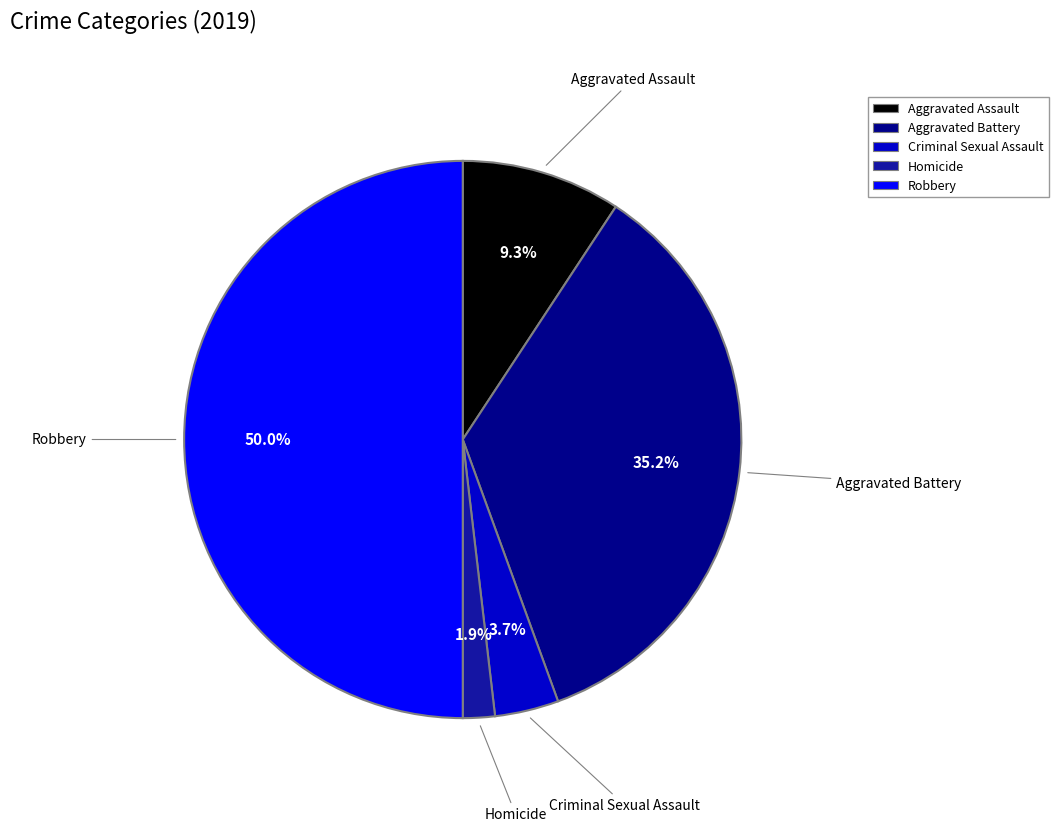

Is Homicide the majority of the pie?

No